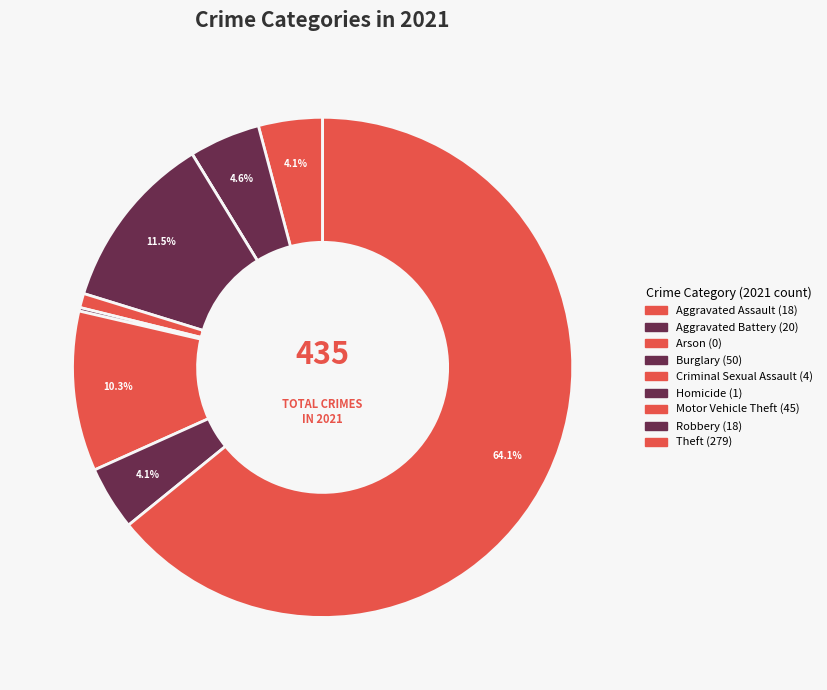

Is Theft the majority of the pie?

Yes